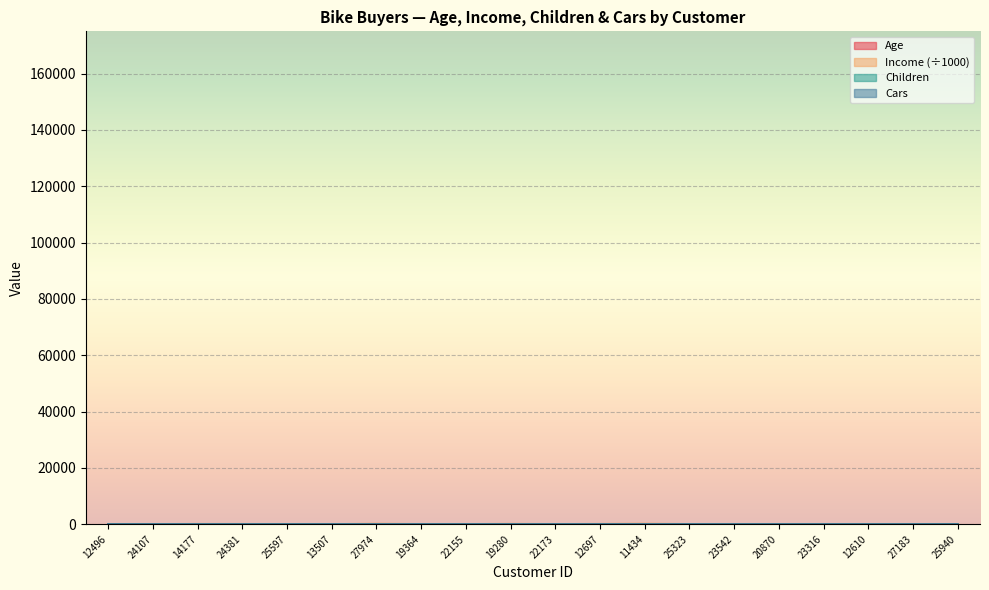

Reading right to left, extract all data points from this chart.

Age: 25940=55	27183=35	12610=47	23316=59	20870=38	23542=45	25323=35	11434=55	12697=36	22173=54	19280=40	22155=58	19364=43	27974=33	13507=50	25597=36	24381=41	14177=60	24107=43	12496=42
Income: 25940=20	27183=40	12610=30	23316=30	20870=10	23542=60	25323=40	11434=170	12697=90	22173=30	19280=120	22155=20	19364=40	27974=160	13507=10	25597=30	24381=70	14177=80	24107=30	12496=40
Children: 25940=2	27183=2	12610=1	23316=3	20870=2	23542=1	25323=2	11434=5	12697=0	22173=3	19280=2	22155=2	19364=1	27974=2	13507=2	25597=0	24381=0	14177=5	24107=3	12496=1
Cars: 25940=2	27183=1	12610=0	23316=2	20870=1	23542=1	25323=1	11434=0	12697=4	22173=2	19280=1	22155=2	19364=0	27974=4	13507=0	25597=0	24381=1	14177=2	24107=1	12496=0